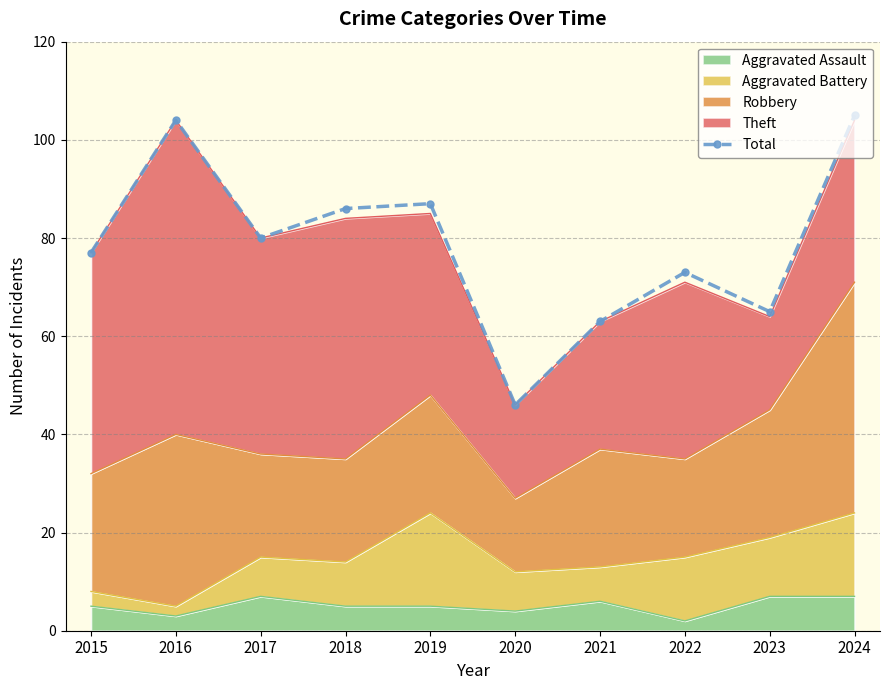

What is the difference between the maximum and minimum values?

59